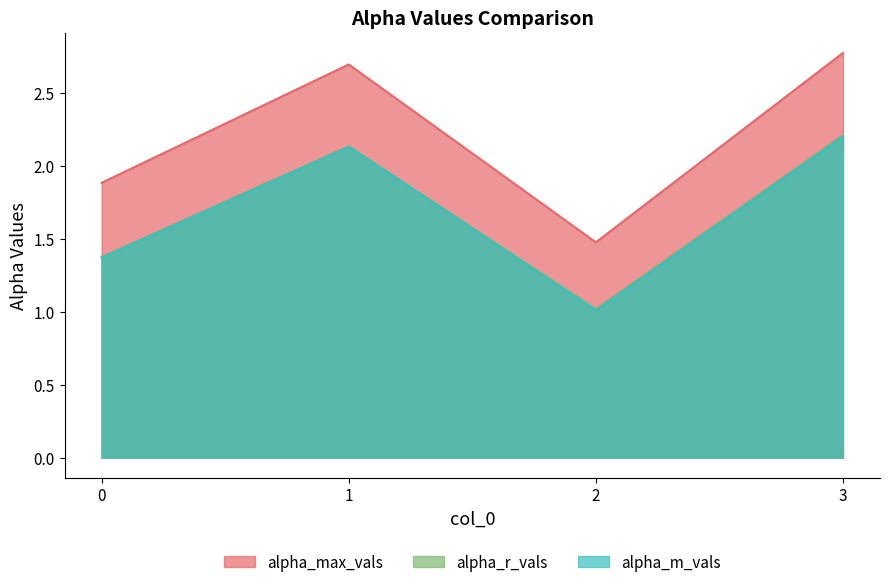

Which series changed the most between 0 and 3?

alpha_max_vals